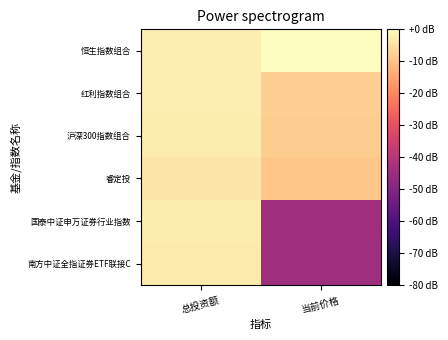

What is the difference between the highest and lowest values at 总投资额?

1.6